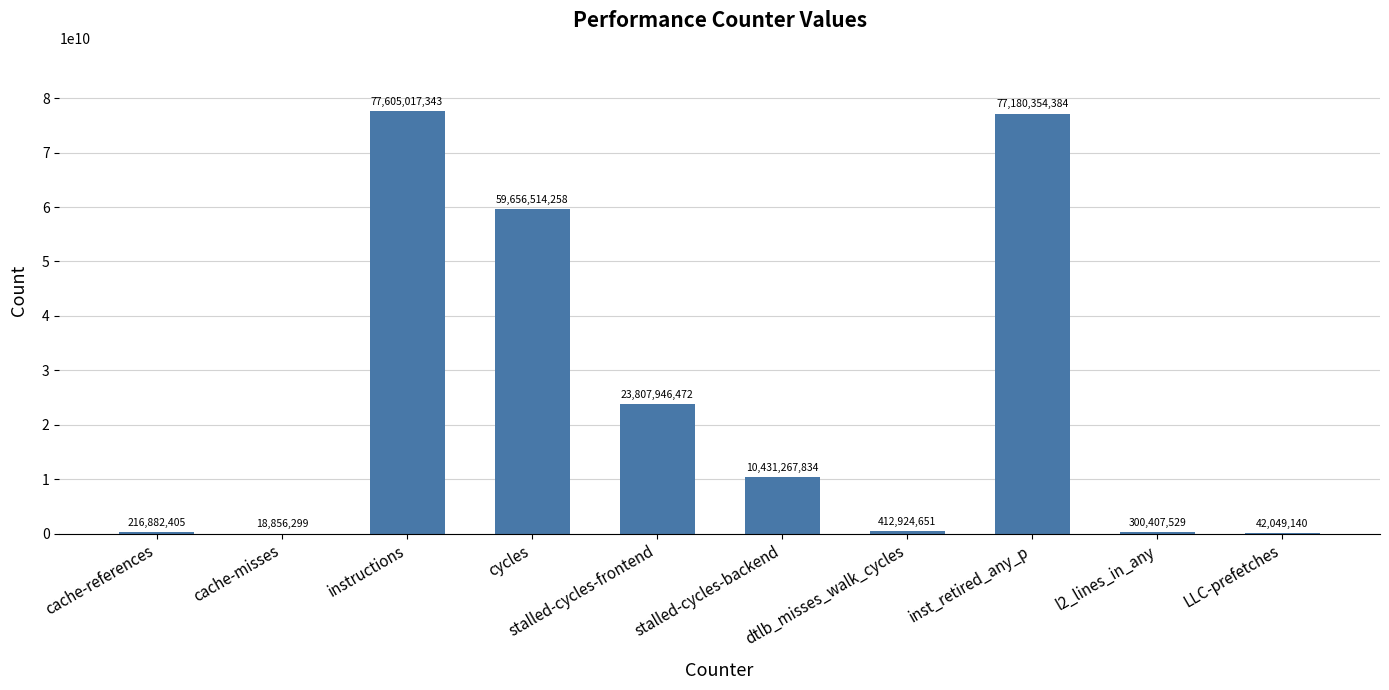

How many series are shown in this chart?

1